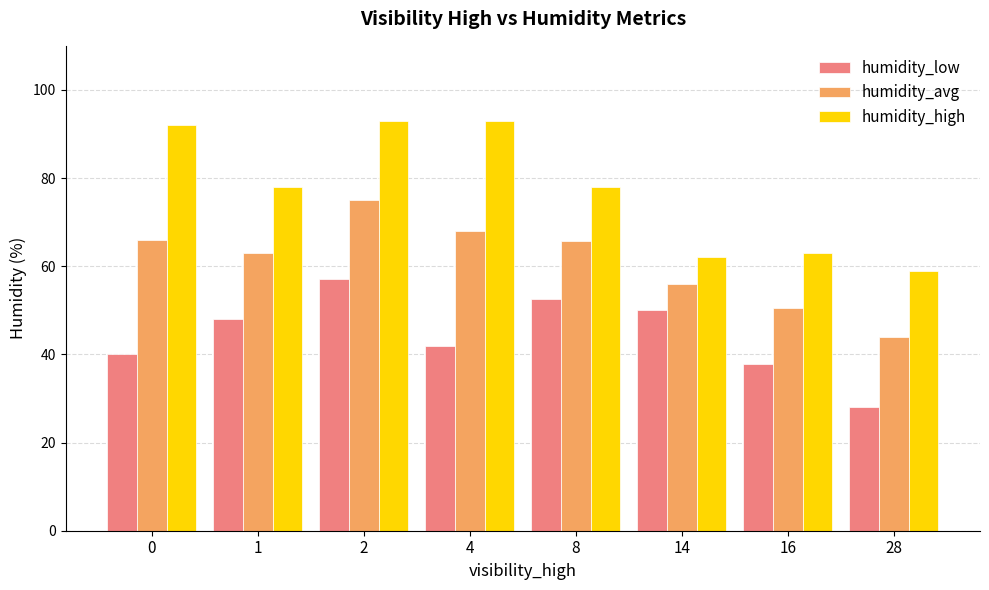

At which category is the sum across all series the highest?

2